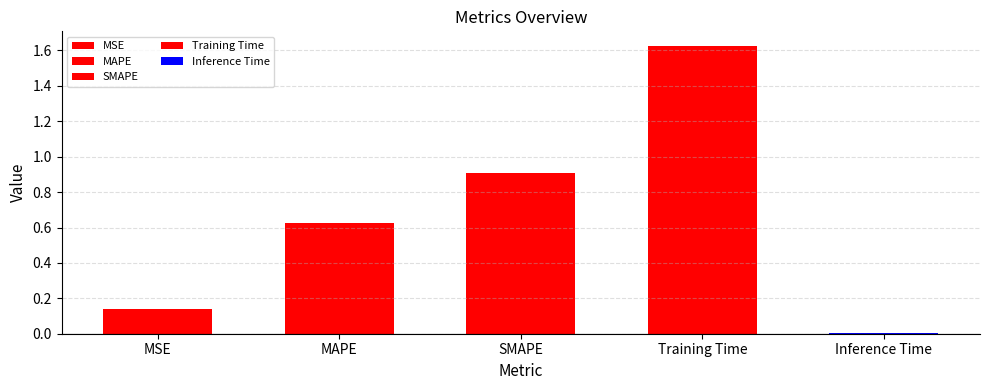

Reading right to left, transcribe all the data shown in this chart.

Inference Time=0.0	Training Time=1.6	SMAPE=0.9	MAPE=0.6	MSE=0.1